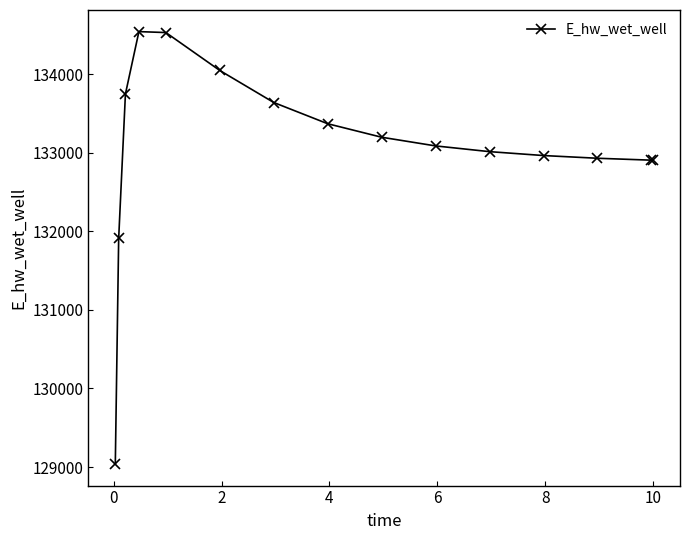

What is the smallest value displayed?

129038.9